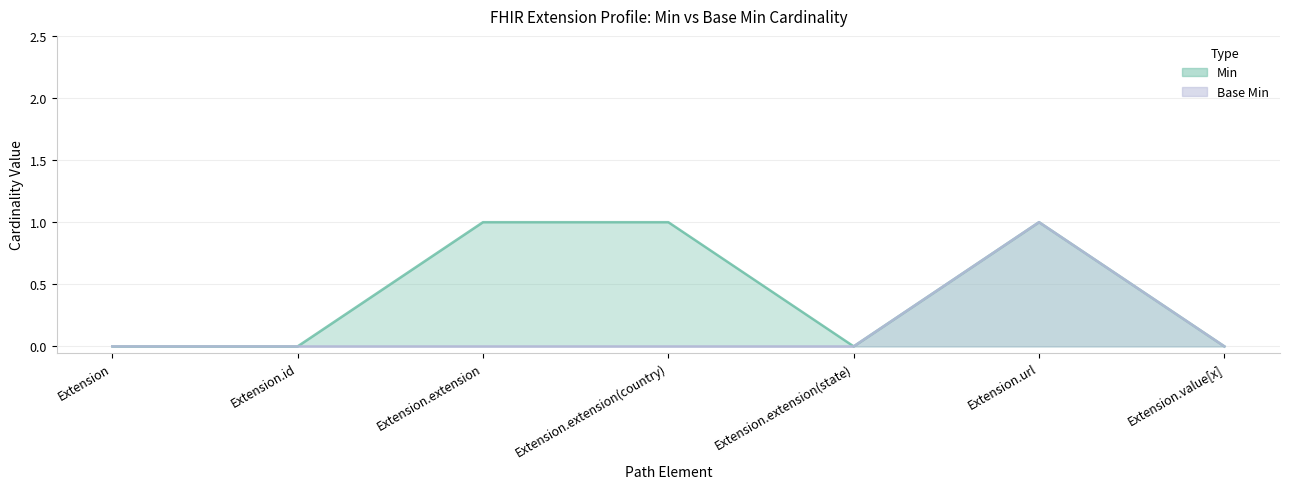

List the labels in order of Min value, smallest first.

Extension, Extension.id, Extension.extension(state), Extension.value[x], Extension.extension, Extension.extension(country), Extension.url